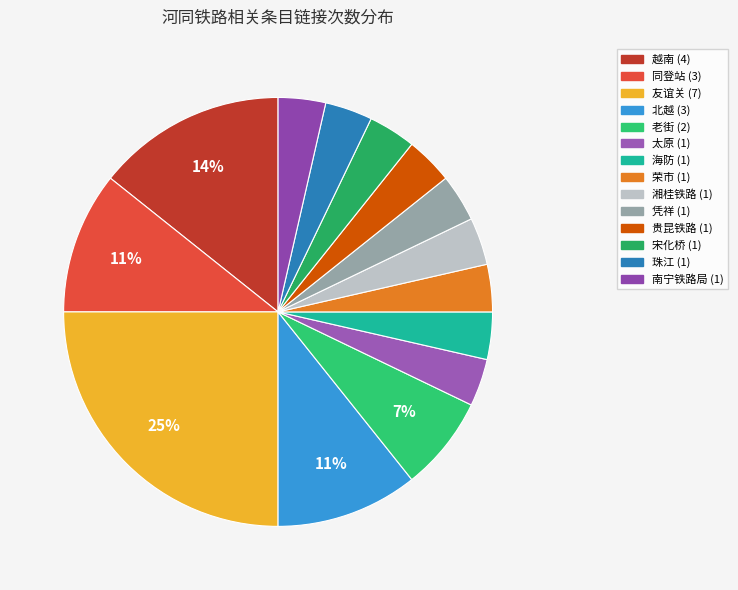

Count the number of slices in the pie.

14